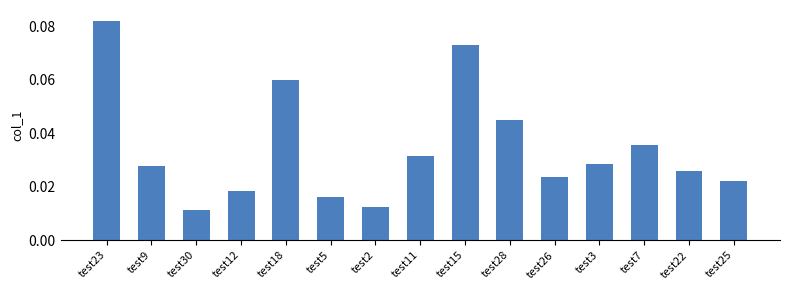

True or false: the data shows 0.0 at test18.

False